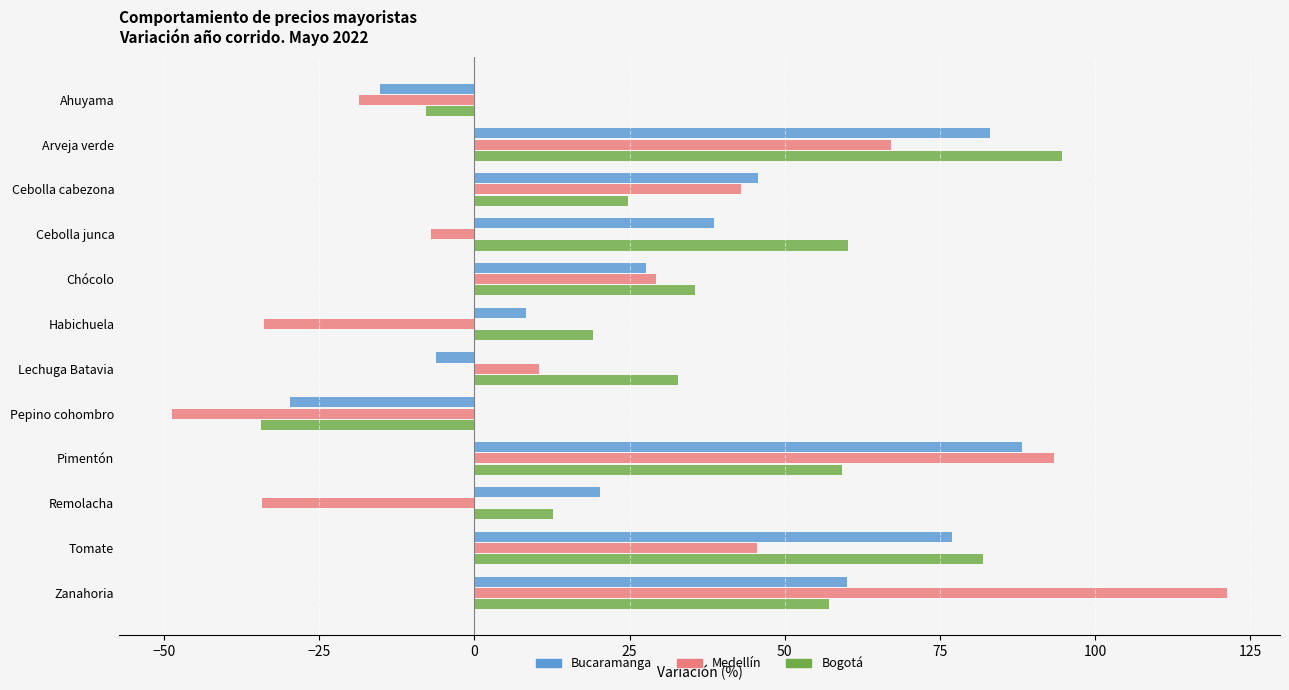

What is the sum of all Bogotá values?

436.0